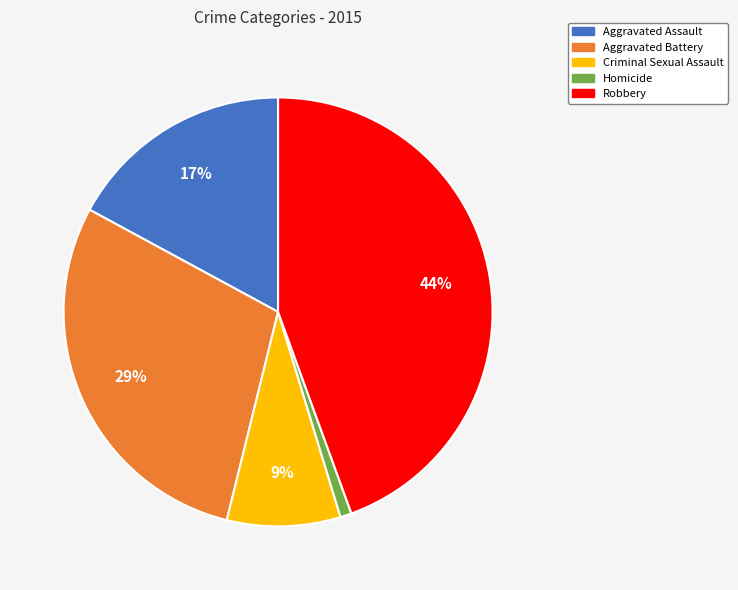

Is there any slice that represents more than half of the pie?

No